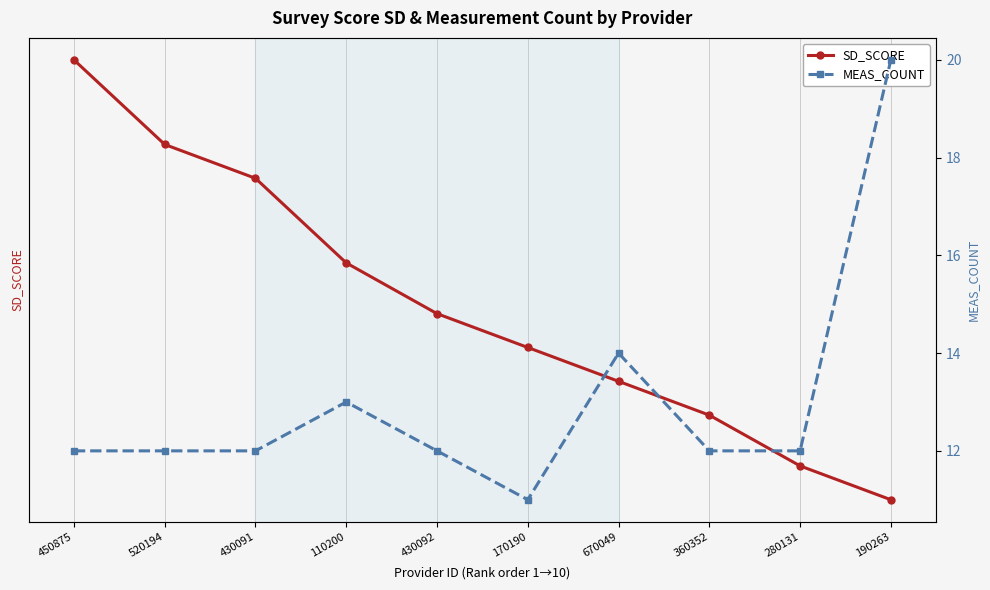

True or false: MEAS_COUNT has a value of 7.5 at 430092.

False